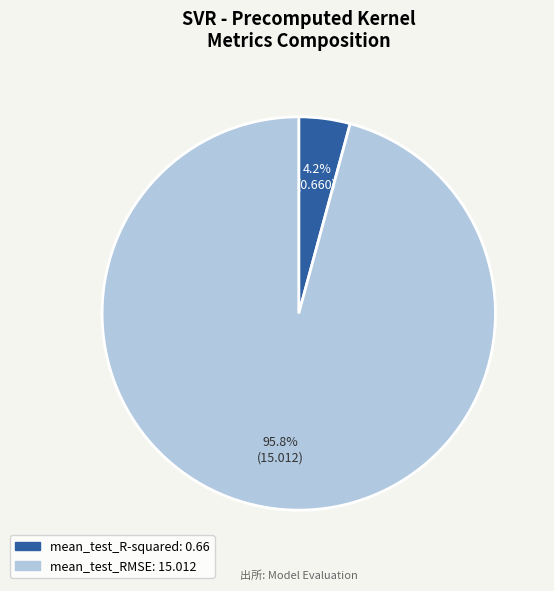

To the nearest percent, what is the average slice percentage?

50%